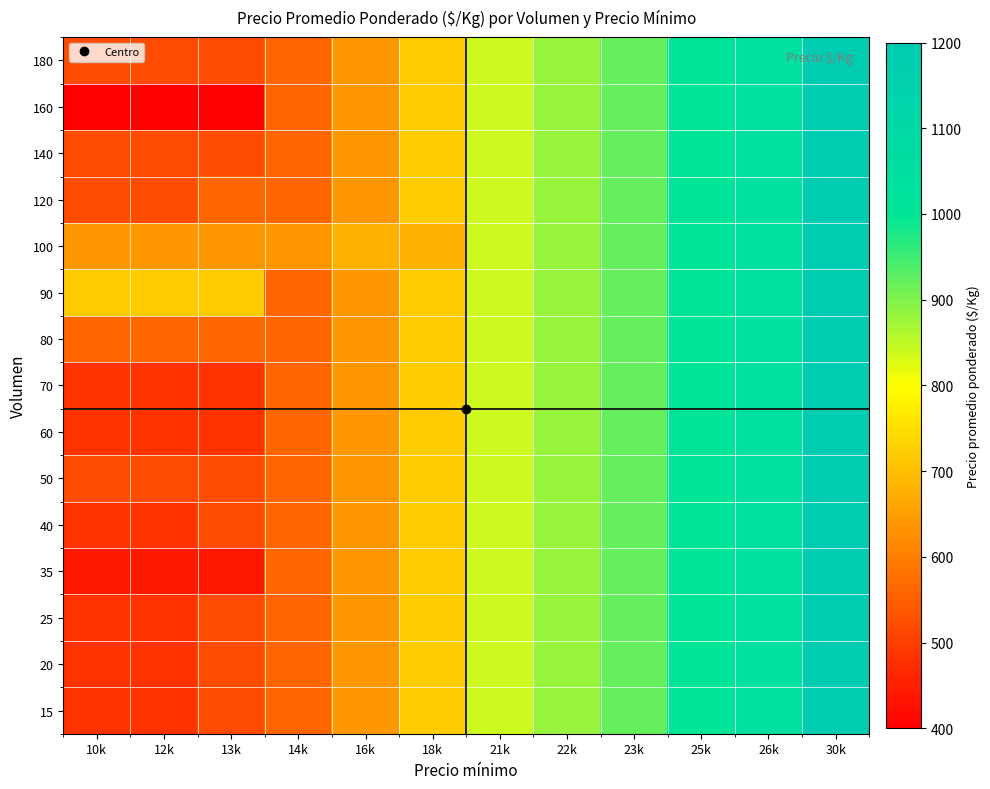

Reading left to right, transcribe all the data shown in this chart.

15: 10k=480	12k=480	13k=520	14k=560	16k=640	18k=720	21k=840	22k=880	23k=920	25k=1000	26k=1040	30k=1200
20: 10k=480	12k=480	13k=520	14k=560	16k=640	18k=720	21k=840	22k=880	23k=920	25k=1000	26k=1040	30k=1200
25: 10k=480	12k=480	13k=520	14k=560	16k=640	18k=720	21k=840	22k=880	23k=920	25k=1000	26k=1040	30k=1200
35: 10k=440	12k=440	13k=440	14k=560	16k=640	18k=720	21k=840	22k=880	23k=920	25k=1000	26k=1040	30k=1200
40: 10k=480	12k=480	13k=520	14k=560	16k=640	18k=720	21k=840	22k=880	23k=920	25k=1000	26k=1040	30k=1200
50: 10k=520	12k=520	13k=520	14k=560	16k=640	18k=720	21k=840	22k=880	23k=920	25k=1000	26k=1040	30k=1200
60: 10k=480	12k=480	13k=480	14k=560	16k=640	18k=720	21k=840	22k=880	23k=920	25k=1000	26k=1040	30k=1200
70: 10k=480	12k=480	13k=480	14k=560	16k=640	18k=720	21k=840	22k=880	23k=920	25k=1000	26k=1040	30k=1200
80: 10k=560	12k=560	13k=560	14k=560	16k=640	18k=720	21k=840	22k=880	23k=920	25k=1000	26k=1040	30k=1200
90: 10k=720	12k=720	13k=720	14k=560	16k=640	18k=720	21k=840	22k=880	23k=920	25k=1000	26k=1040	30k=1200
100: 10k=640	12k=640	13k=640	14k=640	16k=680	18k=680	21k=840	22k=880	23k=920	25k=1000	26k=1040	30k=1200
120: 10k=520	12k=520	13k=560	14k=560	16k=640	18k=720	21k=840	22k=880	23k=920	25k=1000	26k=1040	30k=1200
140: 10k=520	12k=520	13k=520	14k=560	16k=640	18k=720	21k=840	22k=880	23k=920	25k=1000	26k=1040	30k=1200
160: 10k=400	12k=400	13k=400	14k=560	16k=640	18k=720	21k=840	22k=880	23k=920	25k=1000	26k=1040	30k=1200
180: 10k=520	12k=520	13k=520	14k=560	16k=640	18k=720	21k=840	22k=880	23k=920	25k=1000	26k=1040	30k=1200